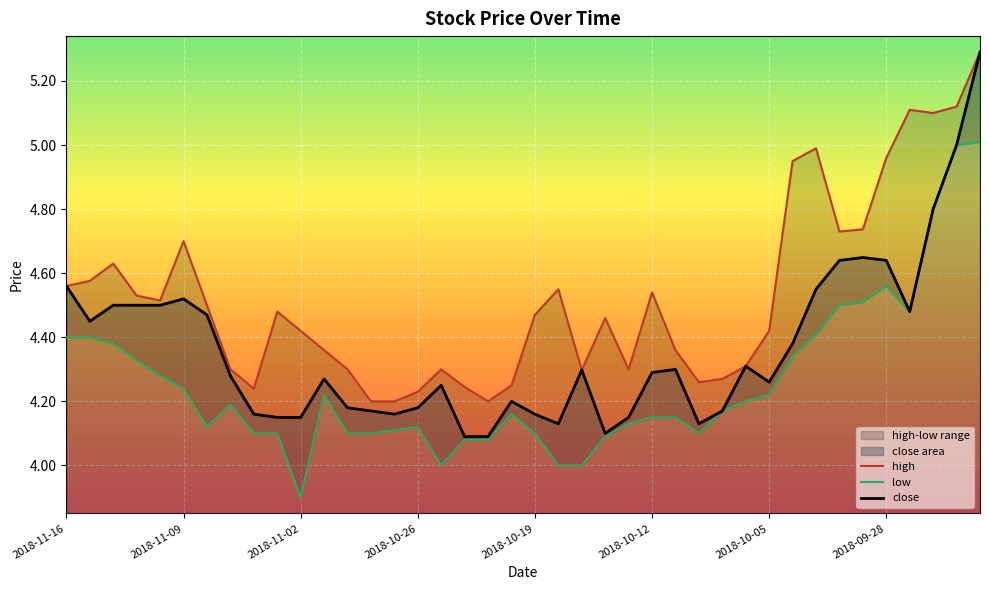

What is the maximum value for close?

5.3